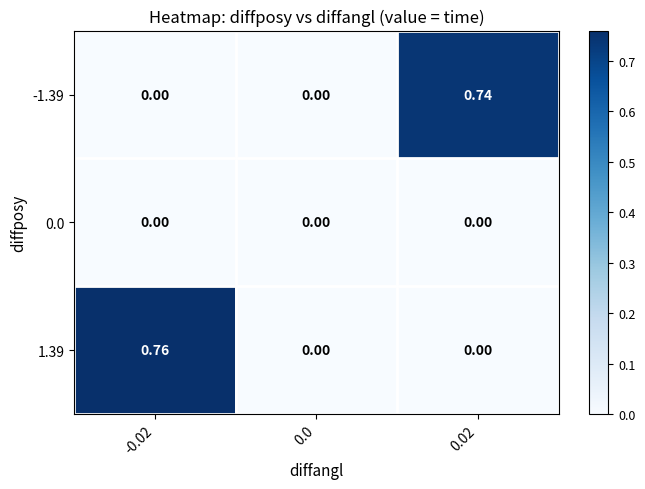

Between -0.02 and 0.0, which series saw the biggest shift?

1.39